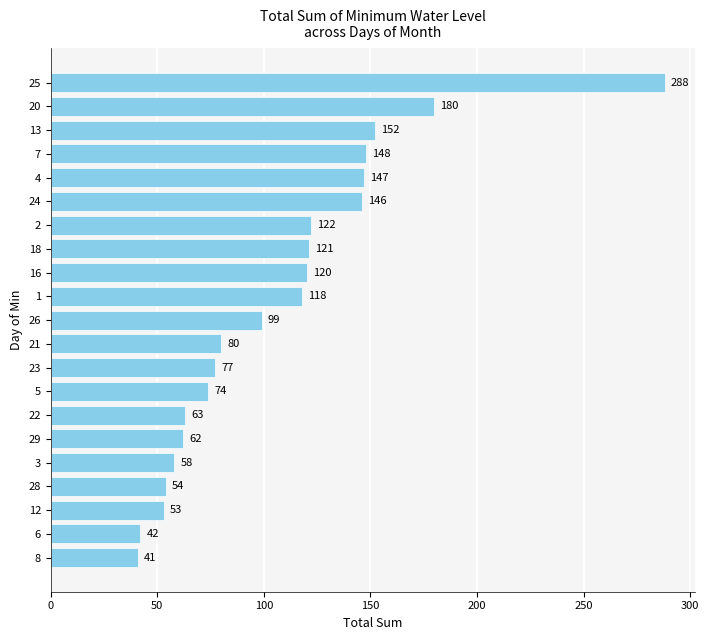

At which label is the value closest to 164?

13